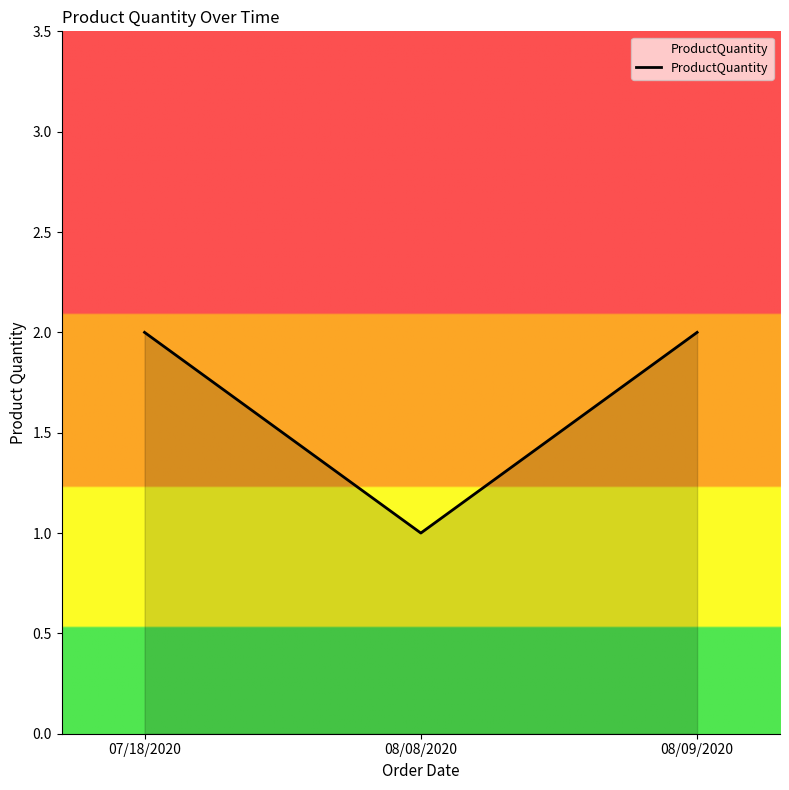

Is it true that the value at 08/08/2020 is 0?

False